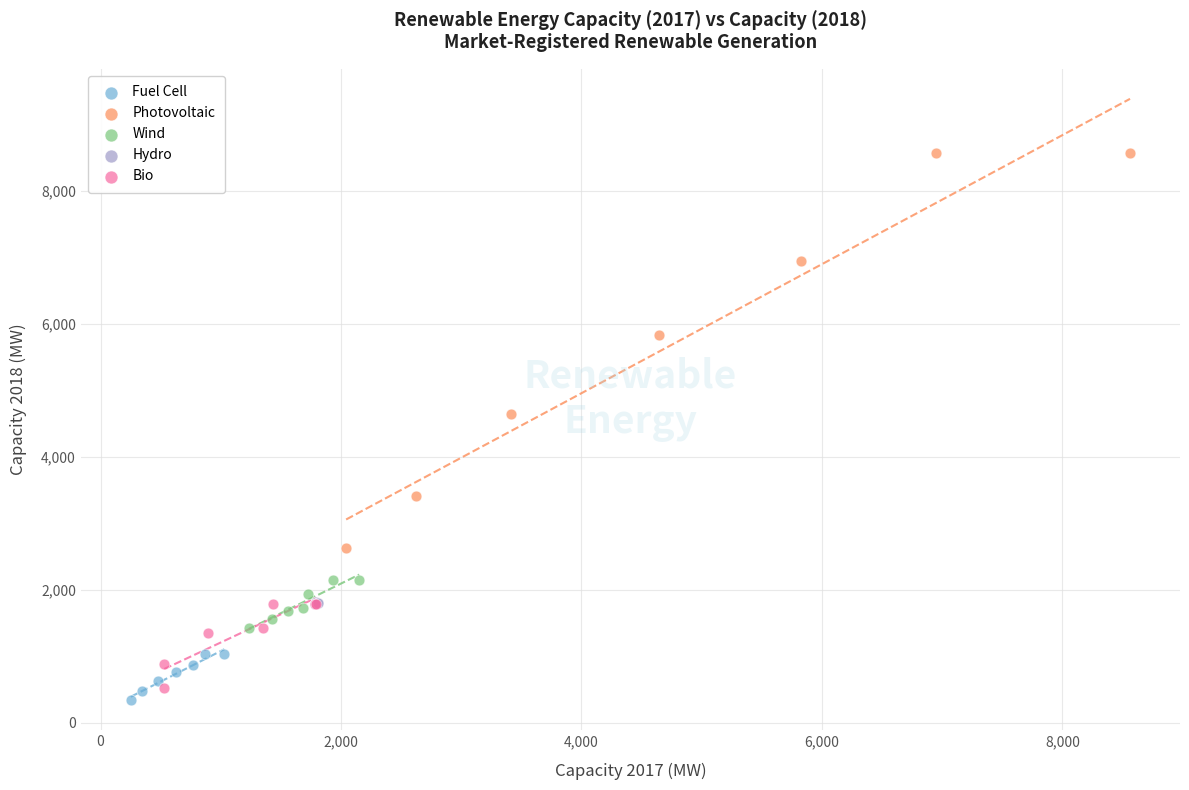

What are all the series names shown in the legend?

Fuel Cell, Photovoltaic, Wind, Hydro, Bio